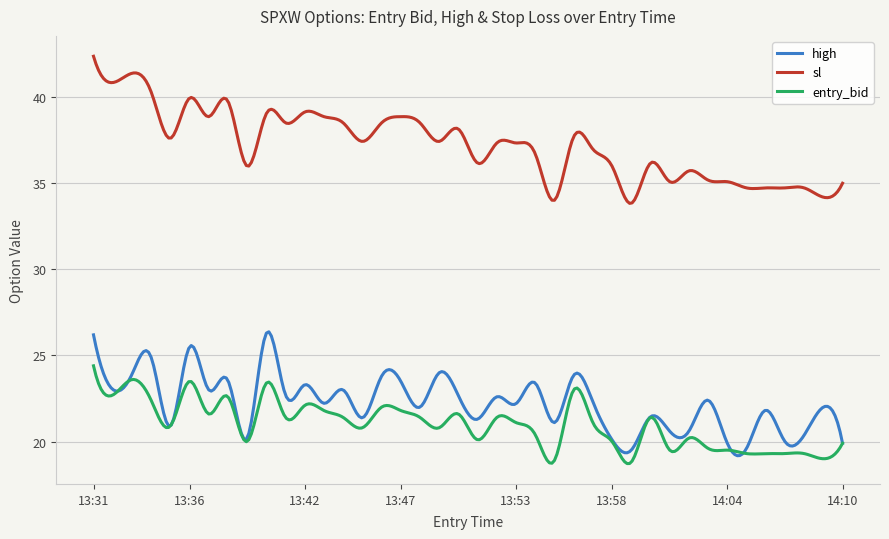

How many lines are shown in the chart?

3